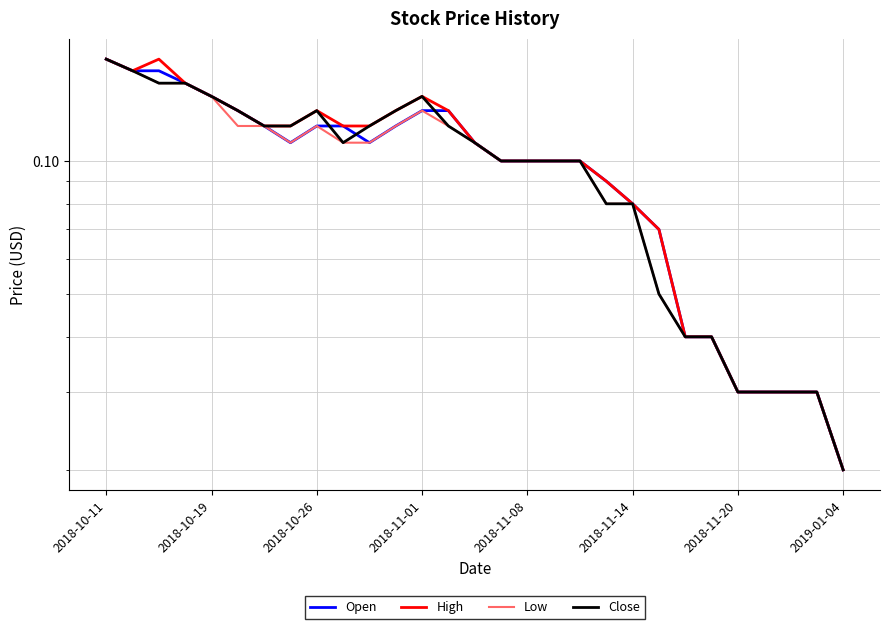

What is the difference between the second highest and minimum values in the Close series?

0.1